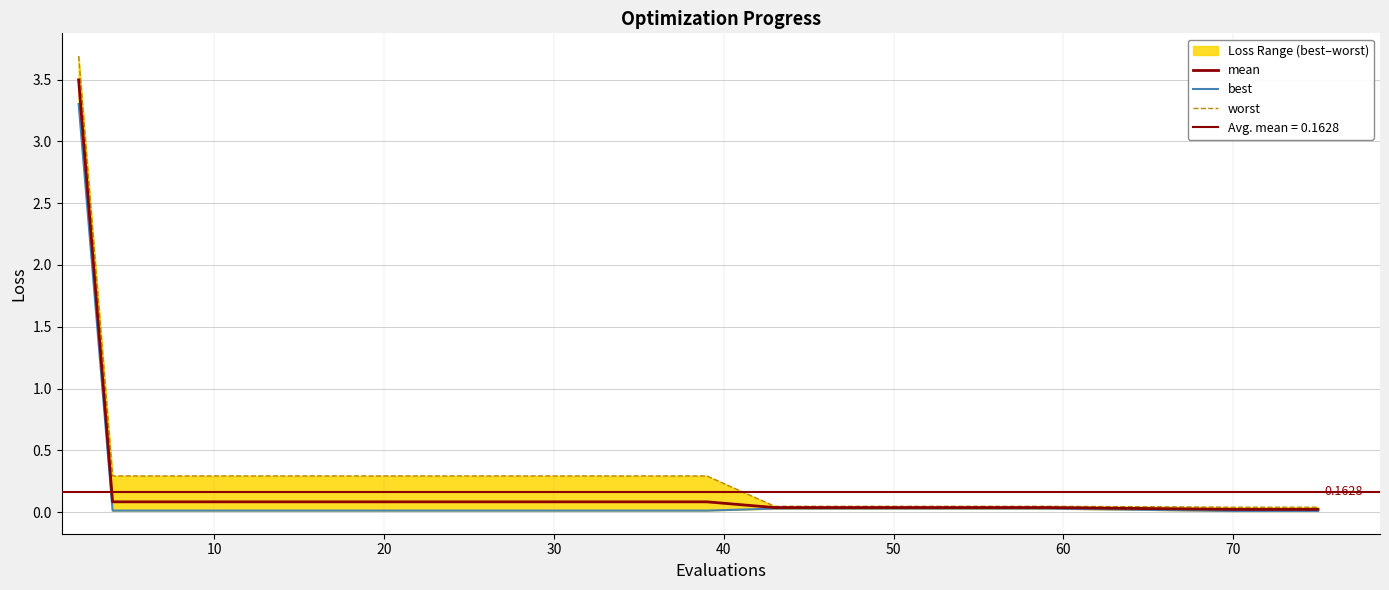

What is the difference between the maximum and minimum values in the worst series?

3.7